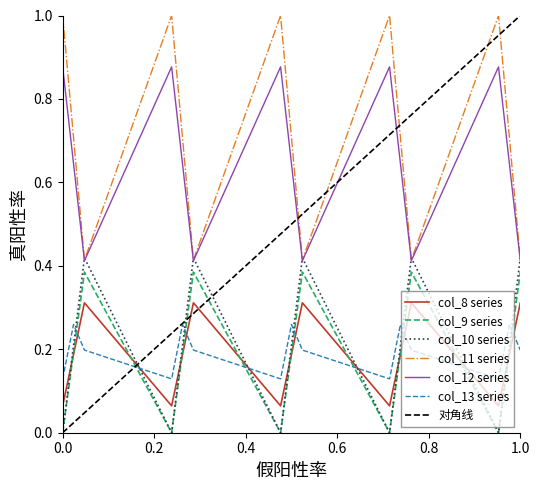

What is the greatest value displayed?

1.0